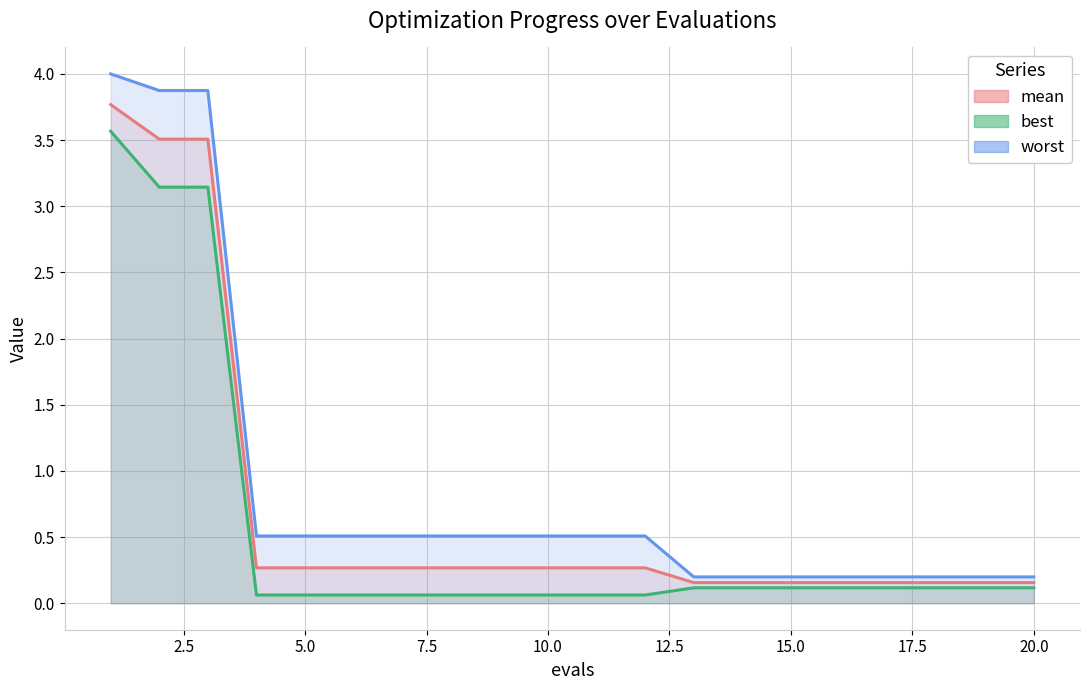

What is the total value across all series at 17?

0.5